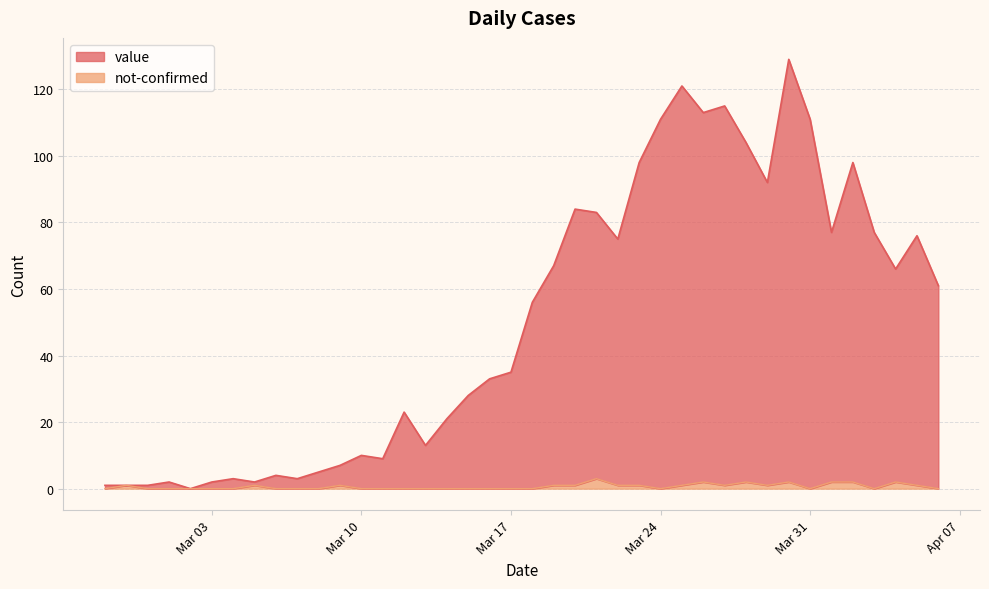

List the series in order of their overall mean, highest first.

value, not-confirmed